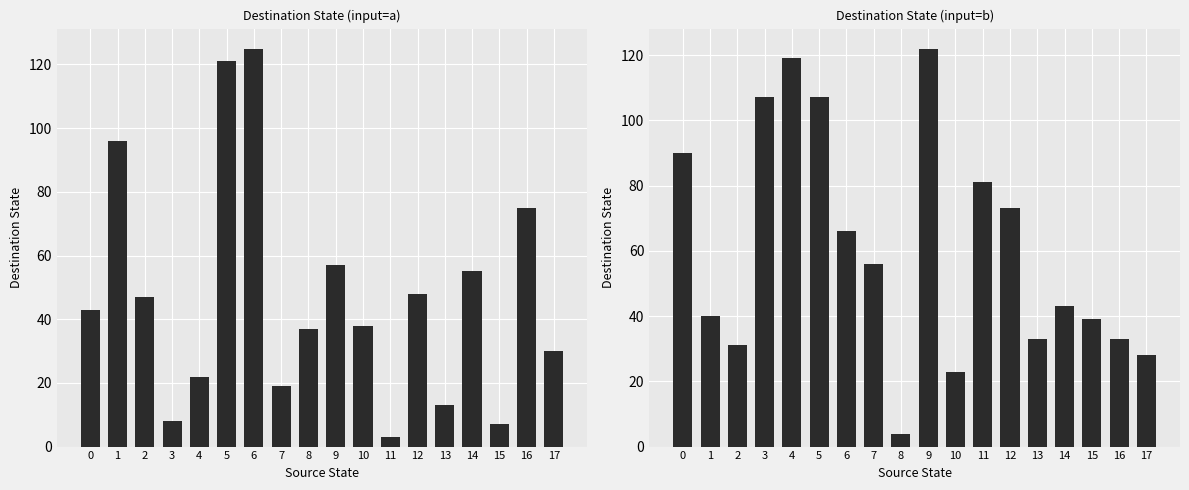

Is the value of input_b at 9 greater than the value of input_a at 4?

Yes